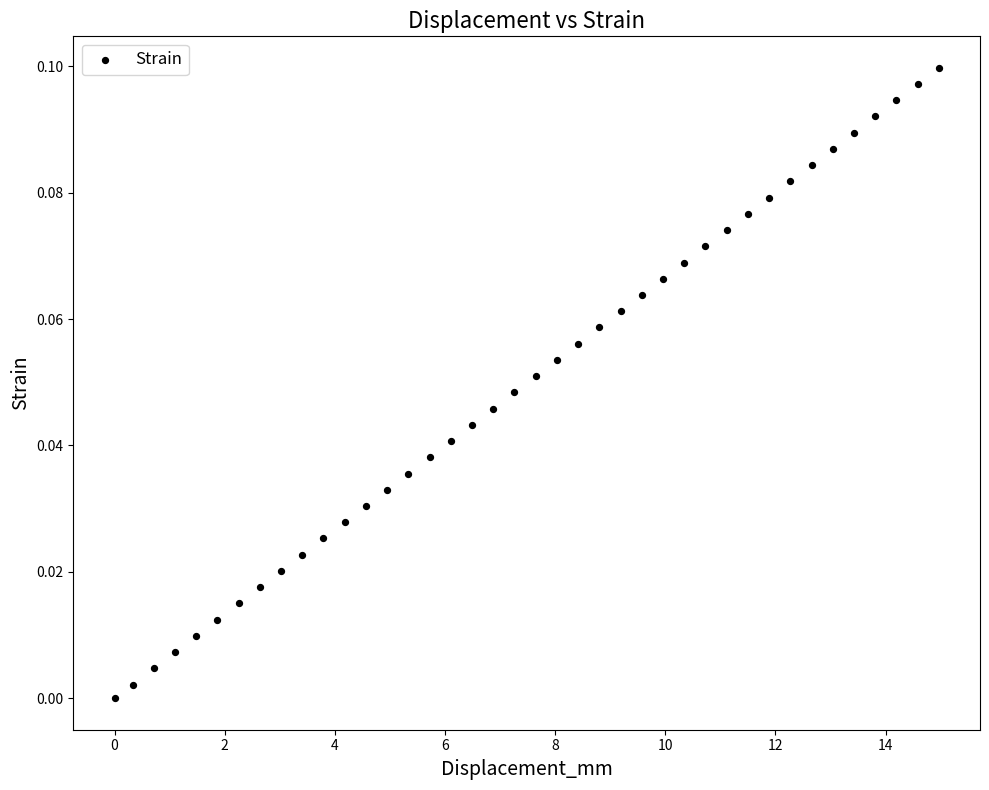

What is the range of X values (max minus min)?

15.0